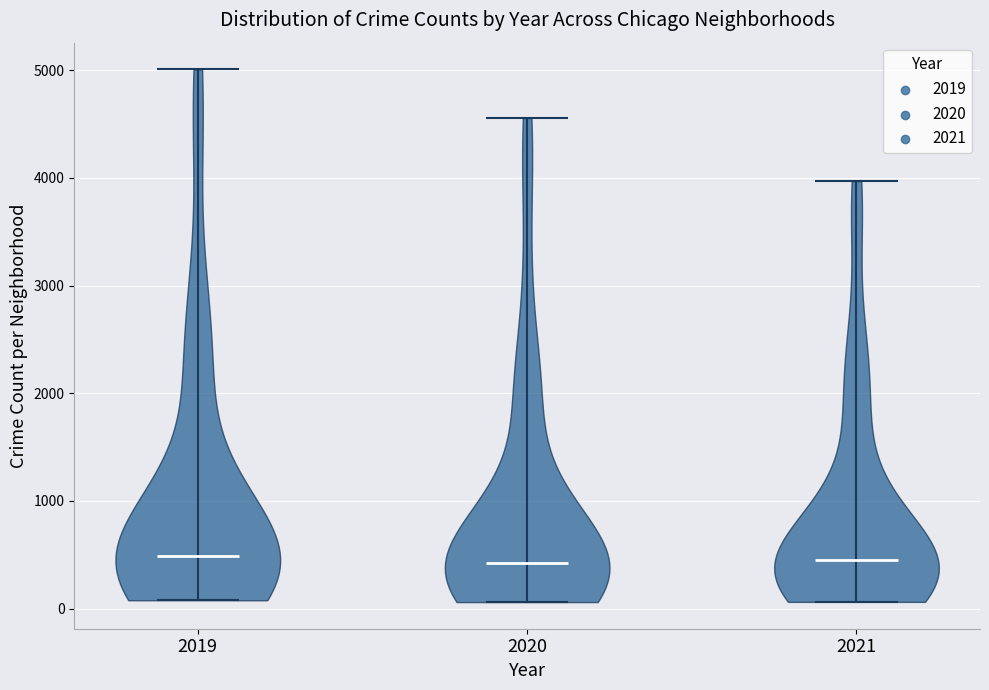

What is the lowest point the violin at x = 2021 reaches on the y-axis? The values are not printed on the chart, so give them approximately, as read against the axis.

100